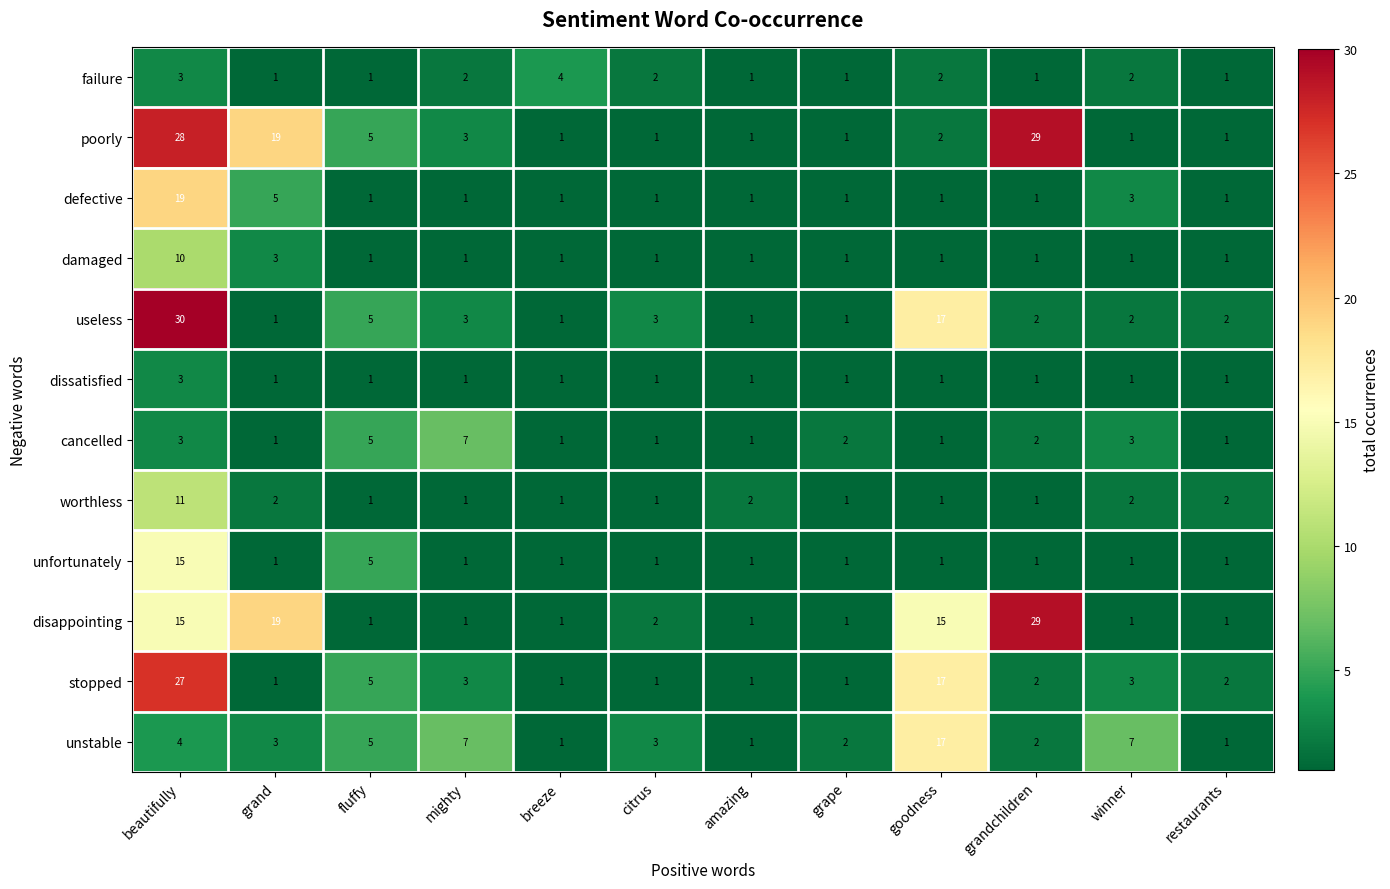

At which label does dissatisfied reach its peak?

beautifully